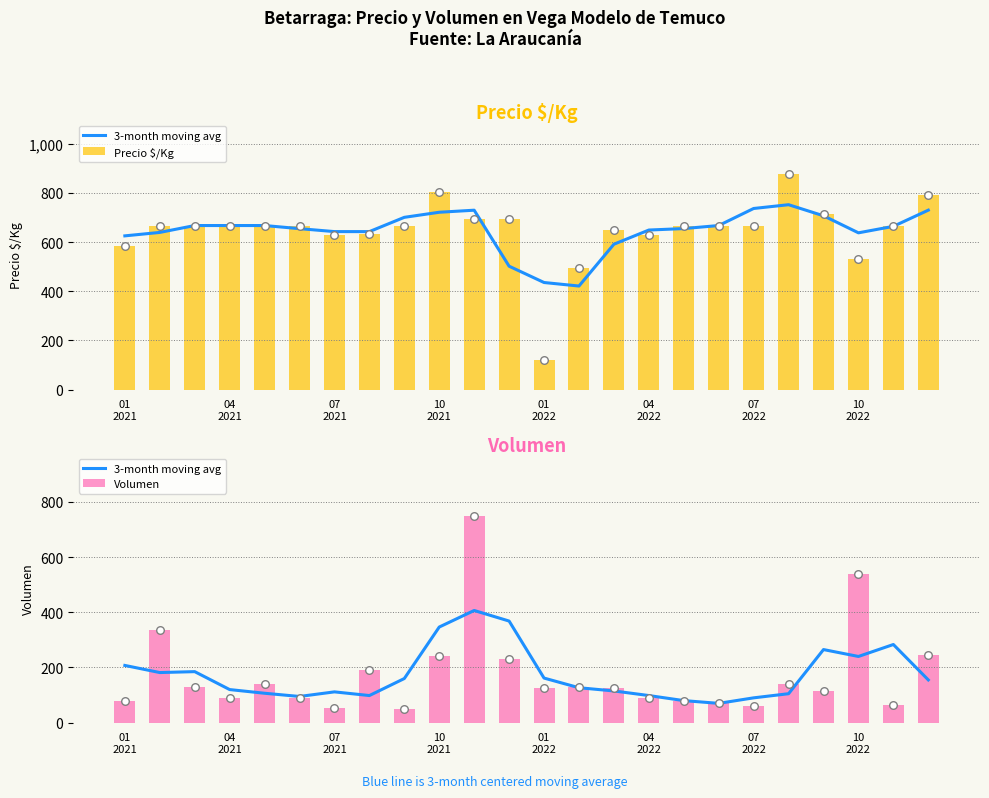

Which series reaches the minimum Y coordinate?

Volumen